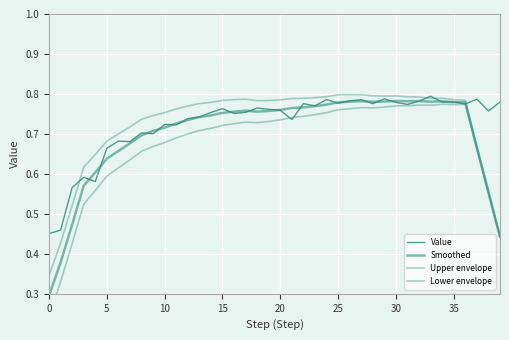

Count the Value values in the range 0 to 1.

40